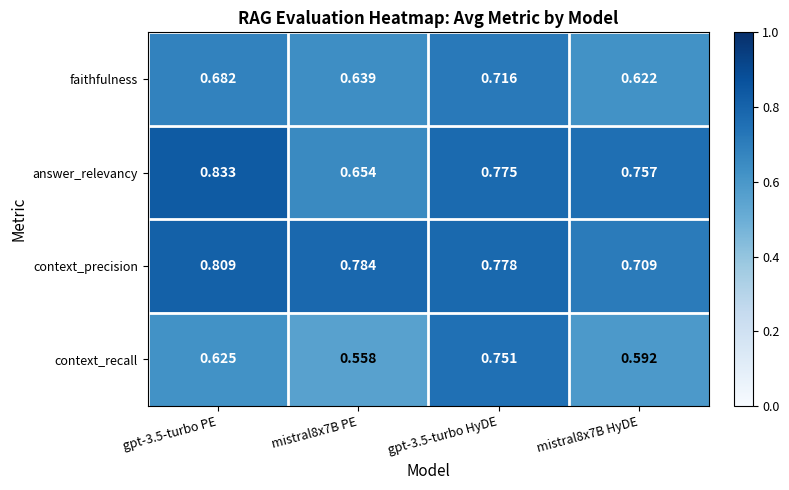

Between mistral8x7B PE and mistral8x7B HyDE, which series saw the biggest shift?

answer_relevancy